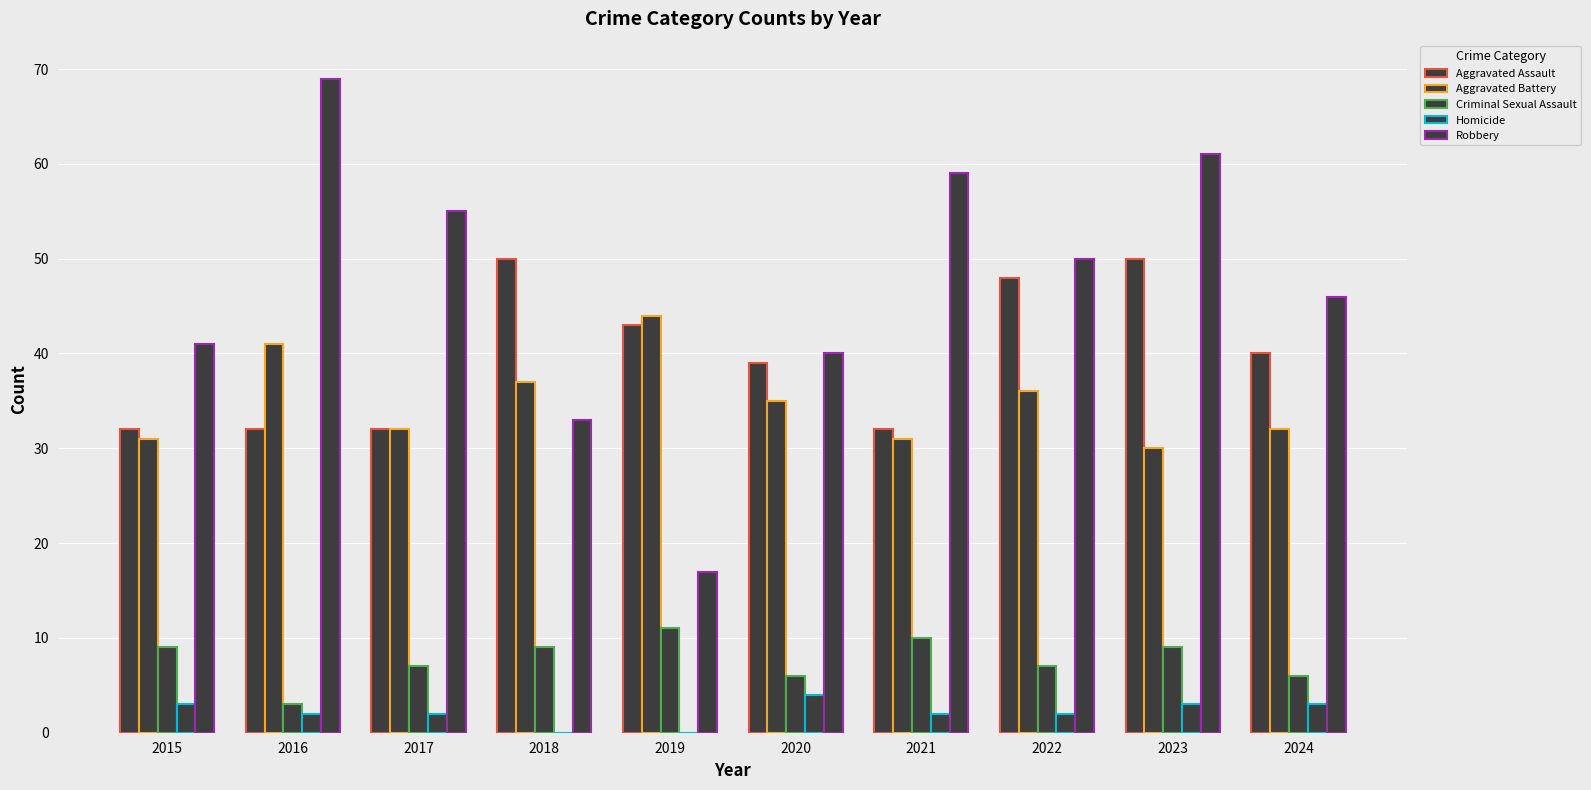

How many categories are shown in the chart?

10